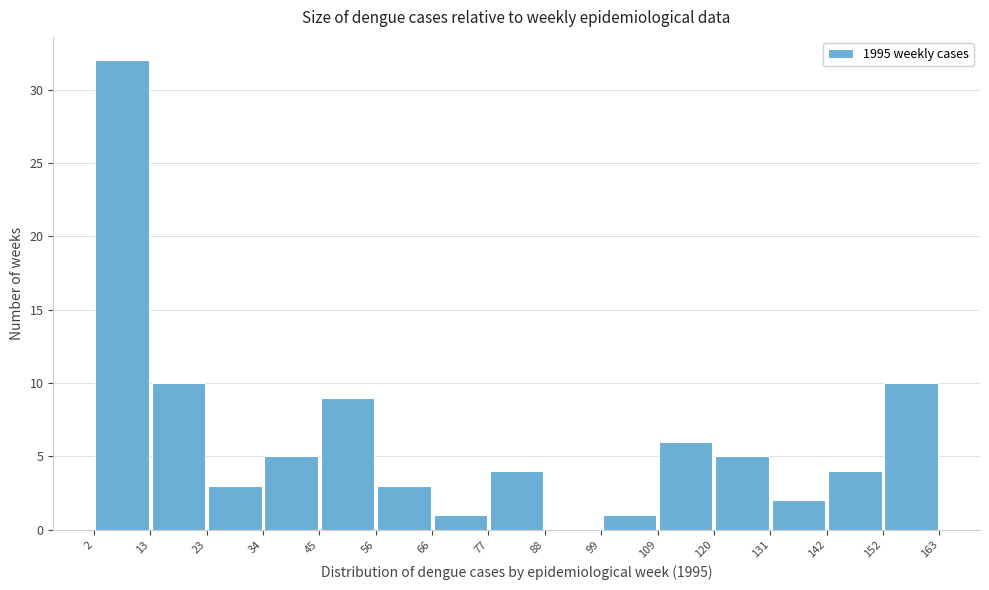

What is the height of the bar covering 23 to 34 on the x-axis? The values are not printed on the chart, so give them approximately, as read against the axis.

3